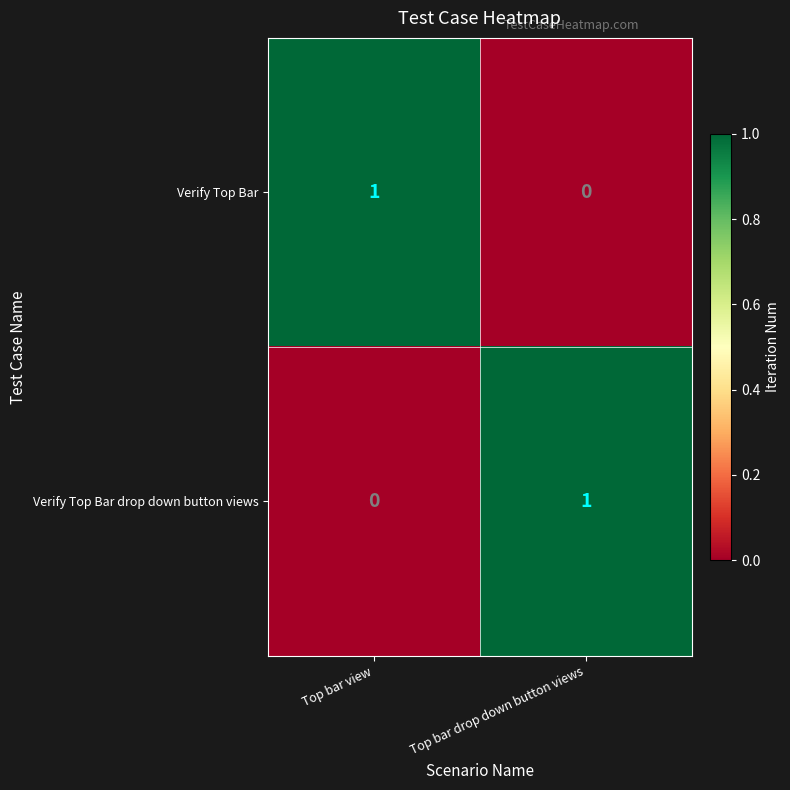

At which label is Verify Top Bar drop down button views closest to 0?

Top bar view